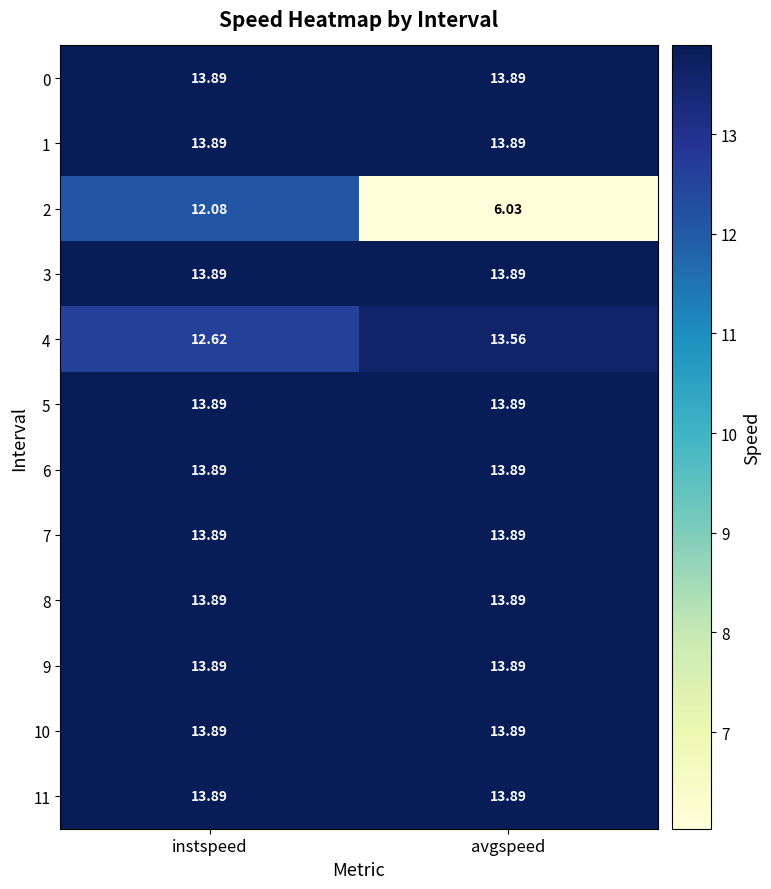

At which category is the sum across all series the highest?

instspeed